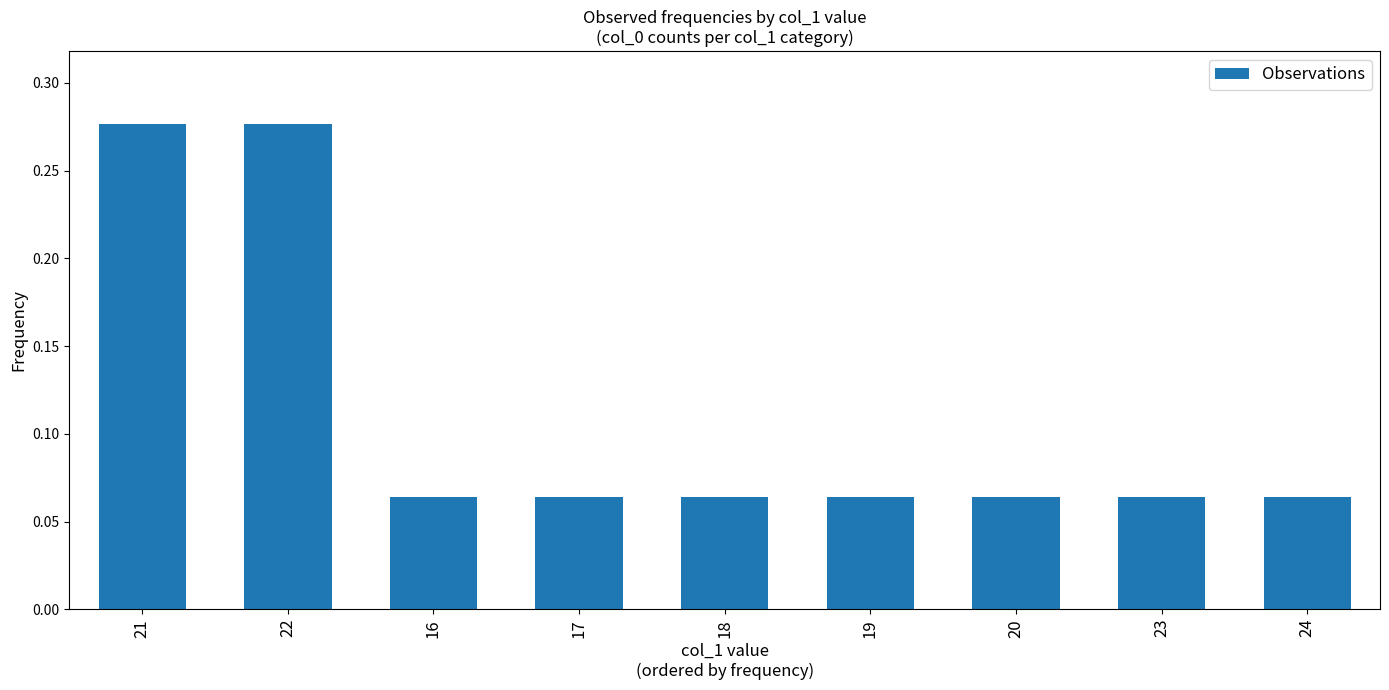

Is it true that the value at 21 is 0.5?

False